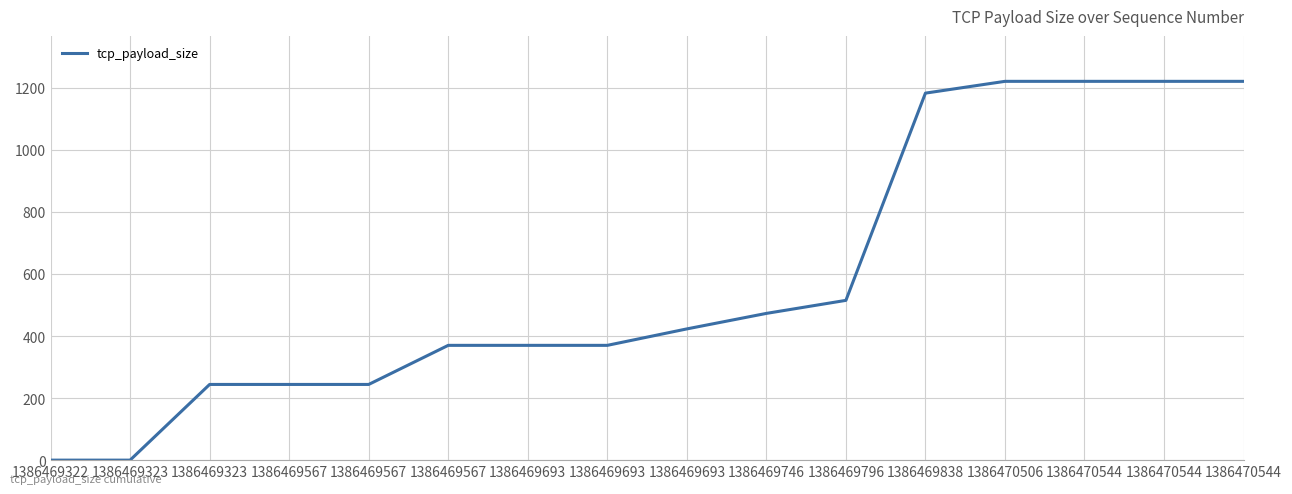

What is the difference between the maximum and second lowest values?

1221